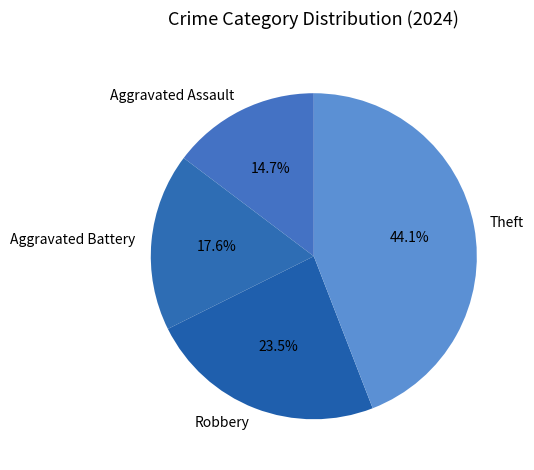

To the nearest percent, what is the average slice percentage?

25%